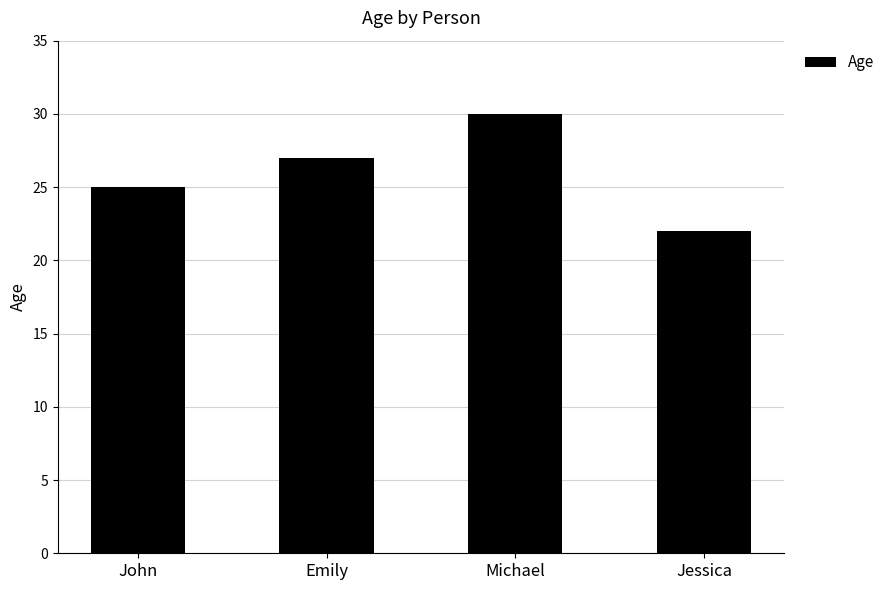

What is the sum of all values?

104